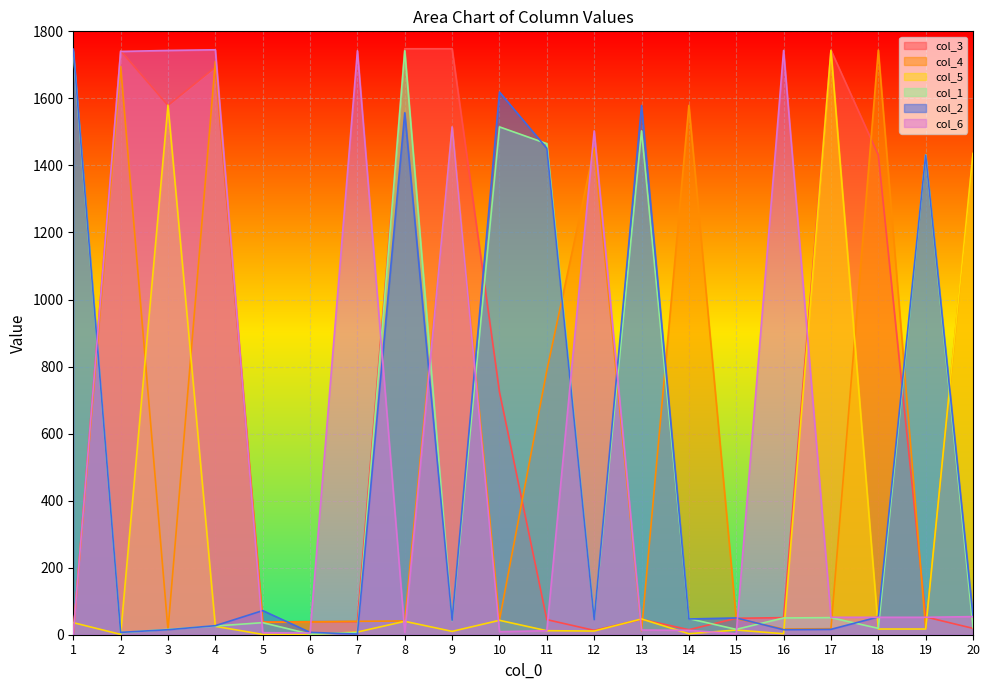

Does the chart display data point markers on the line(s)?

No